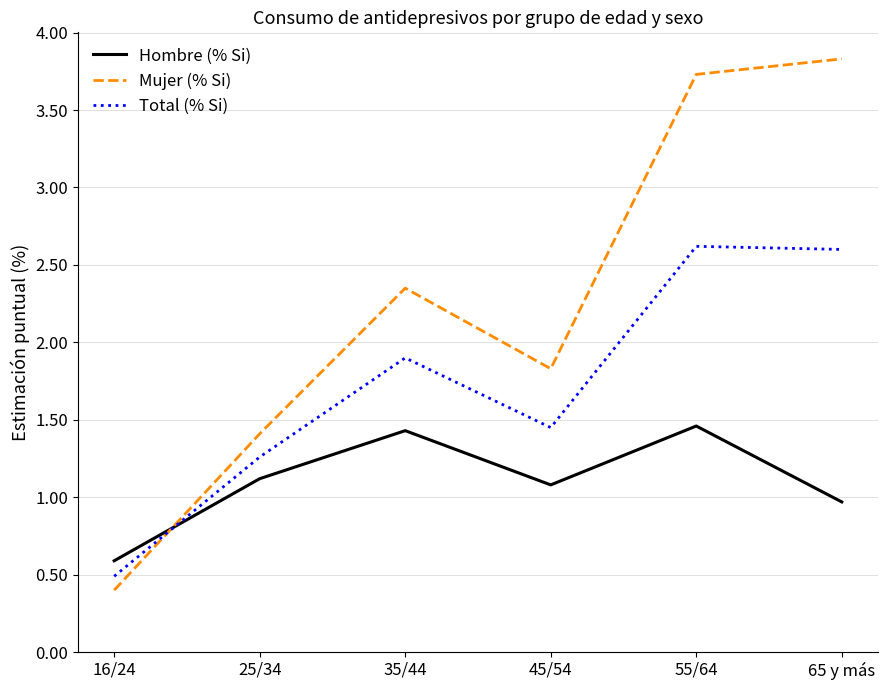

What is the spread (max minus min) of values at 55/64?

2.3